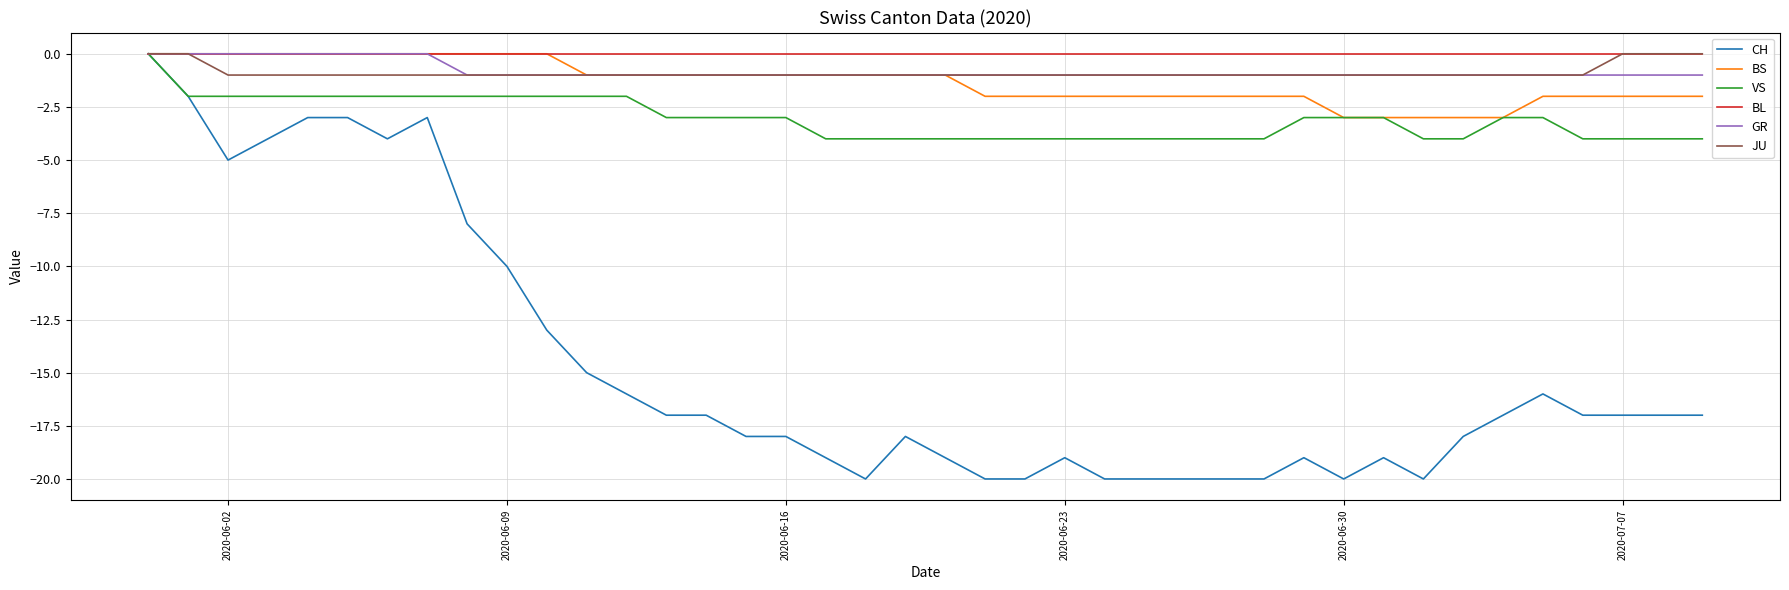

Which series has the largest range (max minus min)?

CH